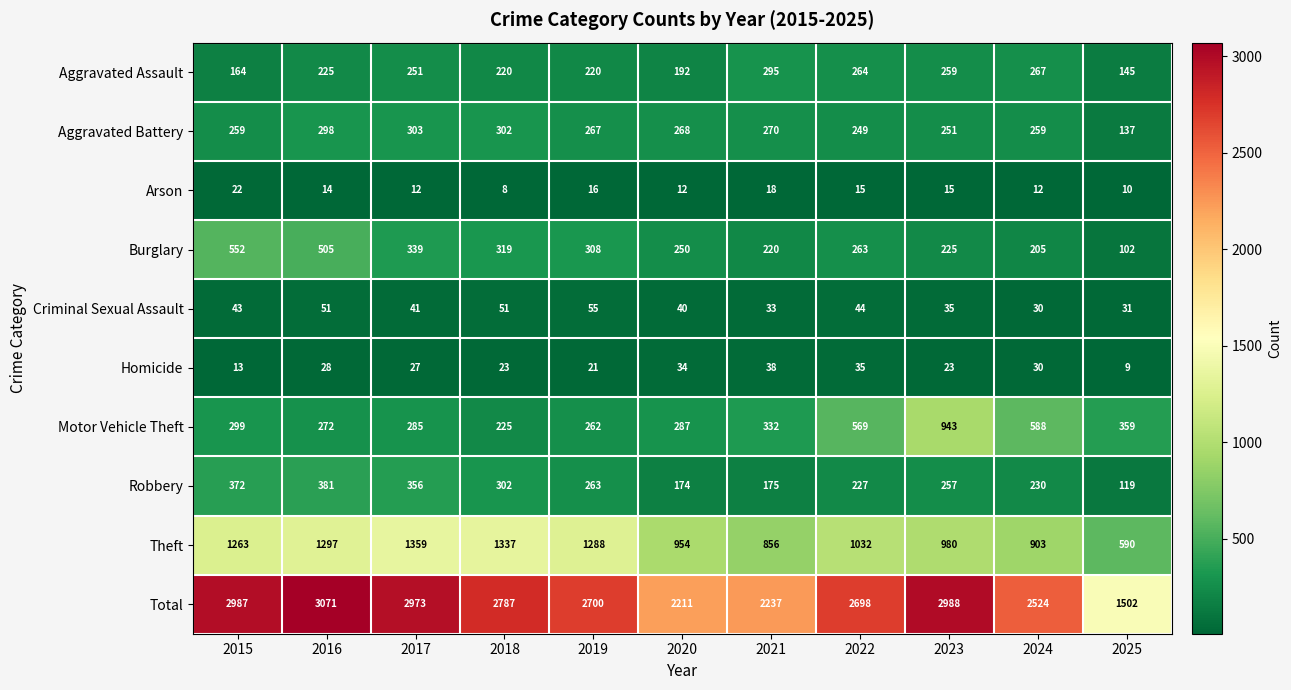

What is the difference between the highest and lowest values at 2022?

2683